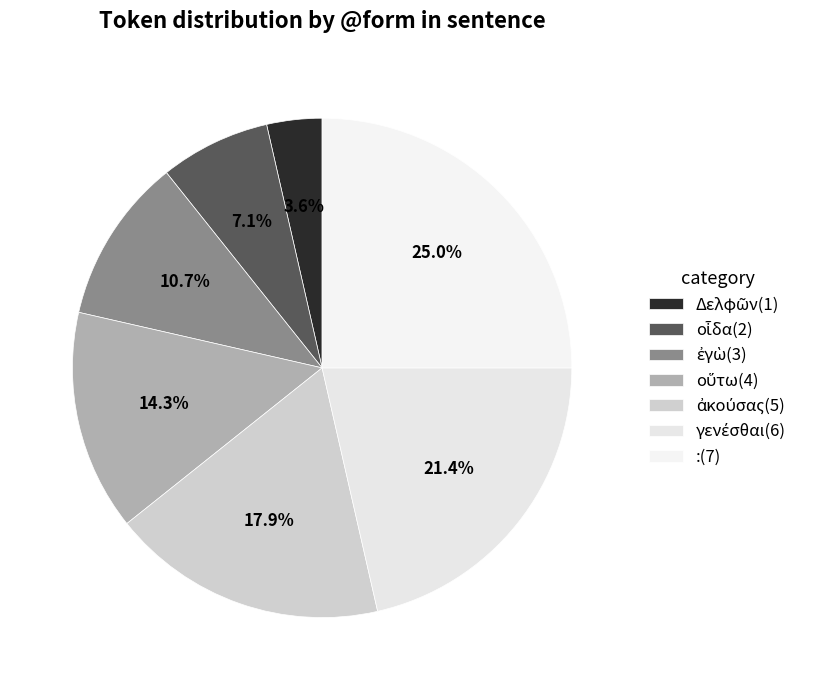

What is the change in value from οὕτω to ἀκούσας?

+1